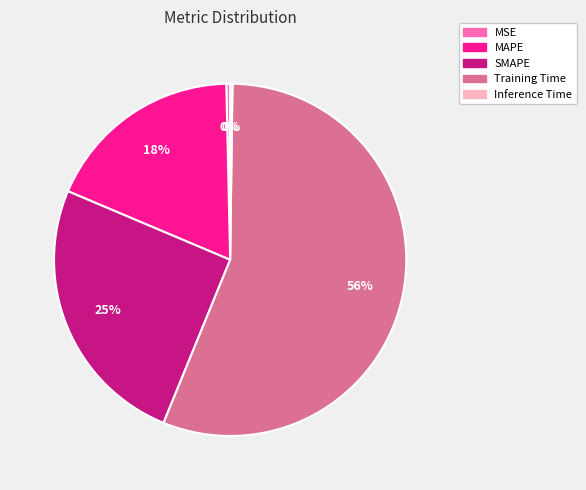

Which has a higher value, MAPE or MSE?

MAPE